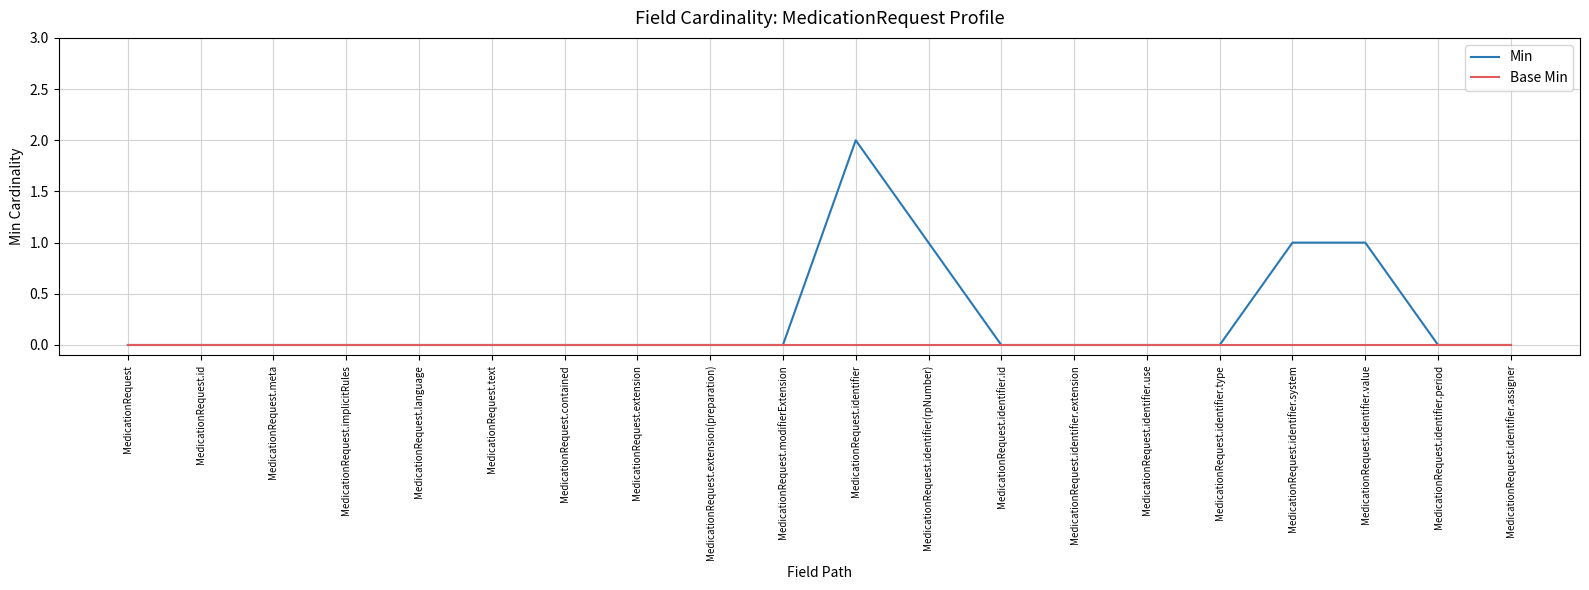

Reading right to left, transcribe all the data shown in this chart.

Min: MedicationRequest.identifier.assigner=0	MedicationRequest.identifier.period=0	MedicationRequest.identifier.value=1	MedicationRequest.identifier.system=1	MedicationRequest.identifier.type=0	MedicationRequest.identifier.use=0	MedicationRequest.identifier.extension=0	MedicationRequest.identifier.id=0	MedicationRequest.identifier(rpNumber)=1	MedicationRequest.identifier=2	MedicationRequest.modifierExtension=0	MedicationRequest.extension(preparation)=0	MedicationRequest.extension=0	MedicationRequest.contained=0	MedicationRequest.text=0	MedicationRequest.language=0	MedicationRequest.implicitRules=0	MedicationRequest.meta=0	MedicationRequest.id=0	MedicationRequest=0
Base Min: MedicationRequest.identifier.assigner=0	MedicationRequest.identifier.period=0	MedicationRequest.identifier.value=0	MedicationRequest.identifier.system=0	MedicationRequest.identifier.type=0	MedicationRequest.identifier.use=0	MedicationRequest.identifier.extension=0	MedicationRequest.identifier.id=0	MedicationRequest.identifier(rpNumber)=0	MedicationRequest.identifier=0	MedicationRequest.modifierExtension=0	MedicationRequest.extension(preparation)=0	MedicationRequest.extension=0	MedicationRequest.contained=0	MedicationRequest.text=0	MedicationRequest.language=0	MedicationRequest.implicitRules=0	MedicationRequest.meta=0	MedicationRequest.id=0	MedicationRequest=0